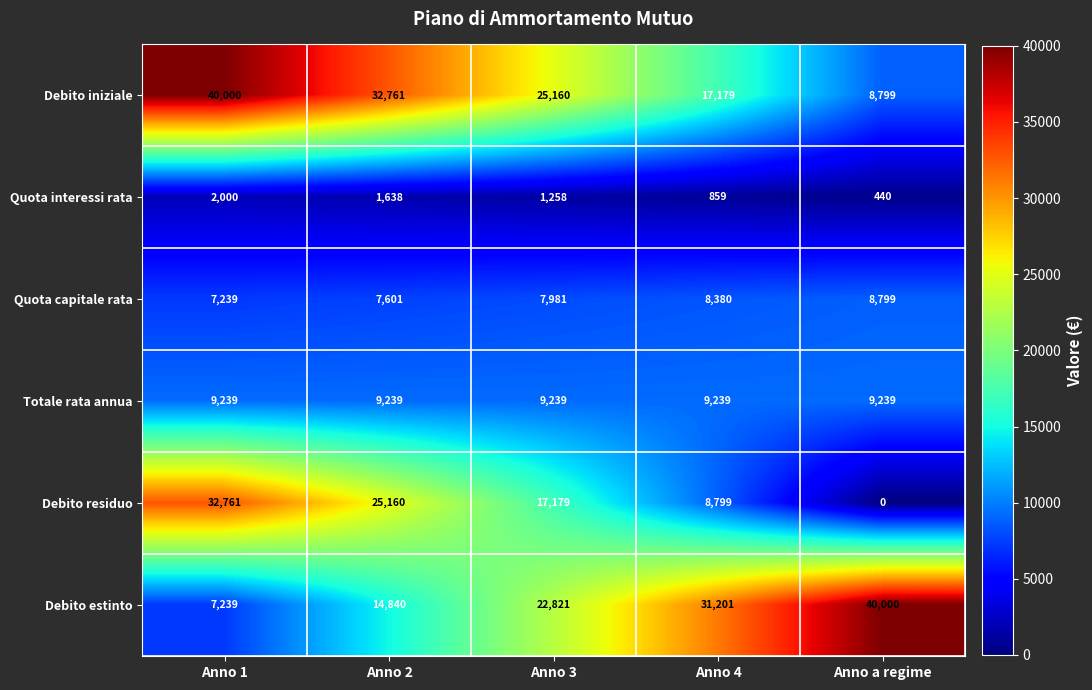

The value of Totale rata annua at Anno 1 is 3505. True or false?

False